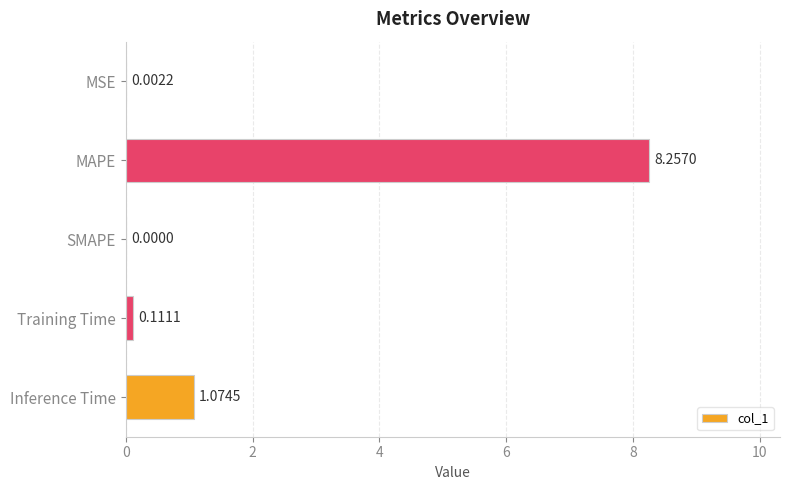

At which label is the value closest to 4?

Inference Time